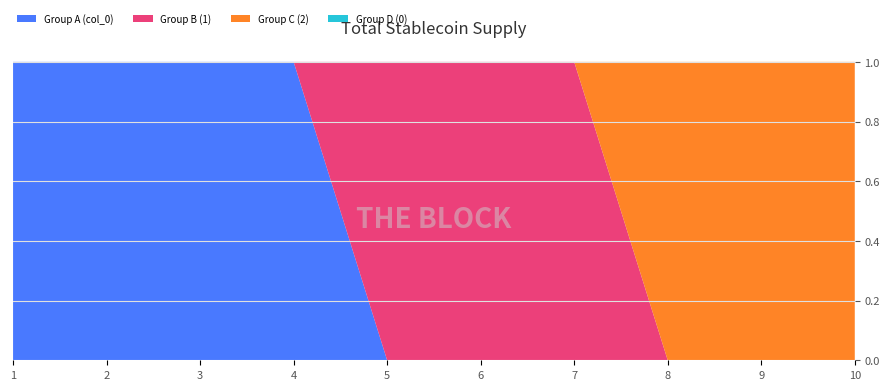

Reading left to right, extract all data points from this chart.

0: 0	0	0	0	0	0	0	0	0	0
1: 0	0	0	0	1	1	1	0	0	0
2: 0	0	0	0	0	0	0	1	1	1
col_0_base: 1	1	1	1	0	0	0	0	0	0